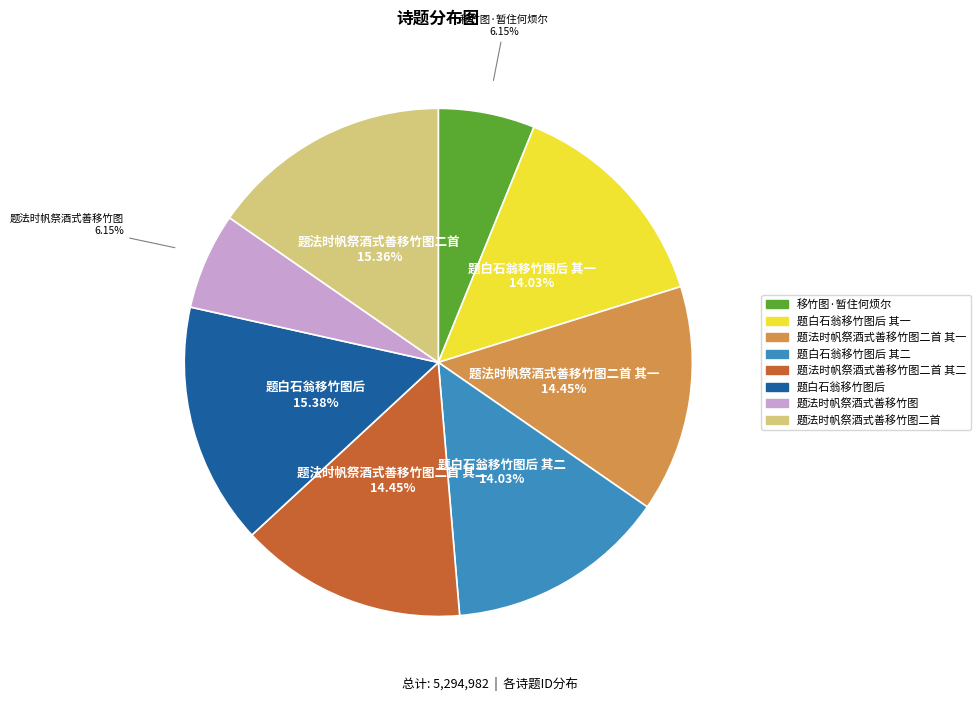

Is there a majority slice in this chart?

No